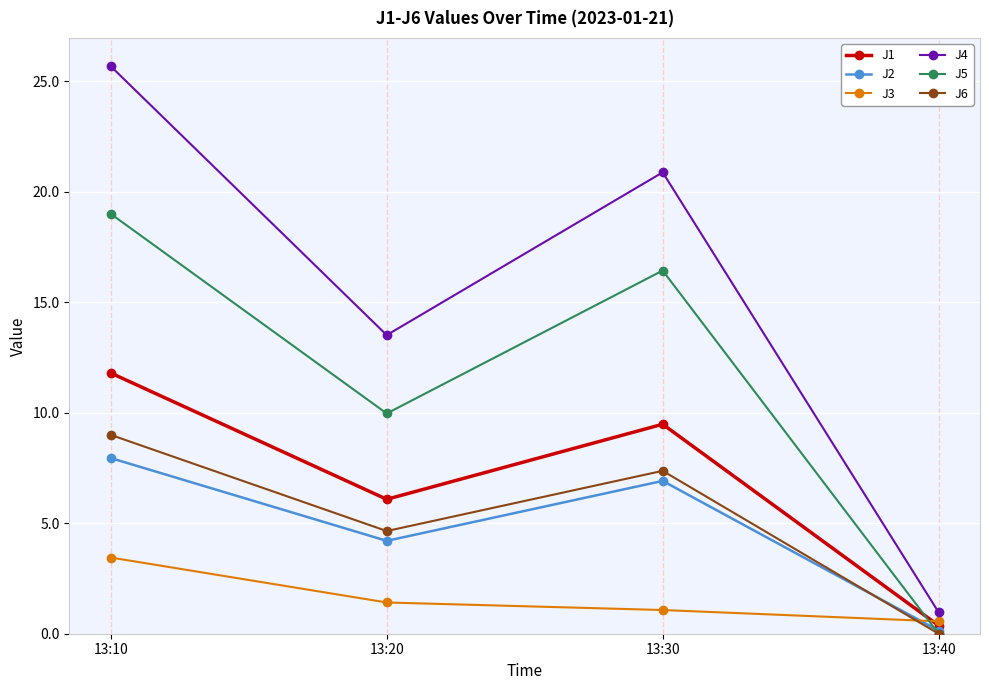

Which category has the lowest value in the J4 series?

13:40